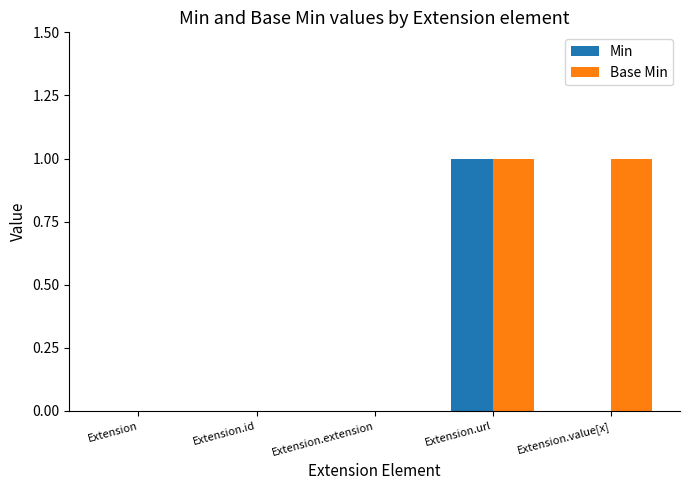

Are the bars horizontal?

No